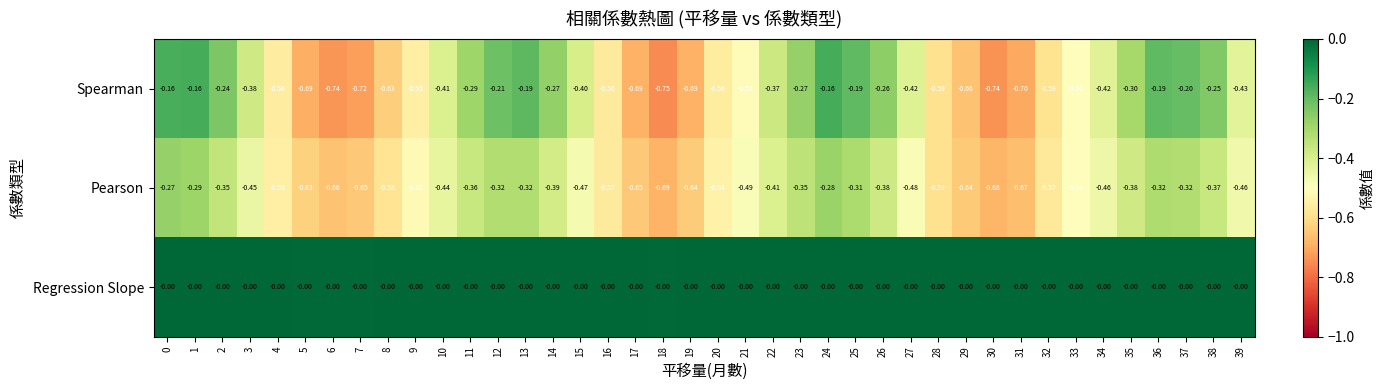

Rank the series by their maximum value, from lowest to highest.

Pearson, Spearman, Regression Slope